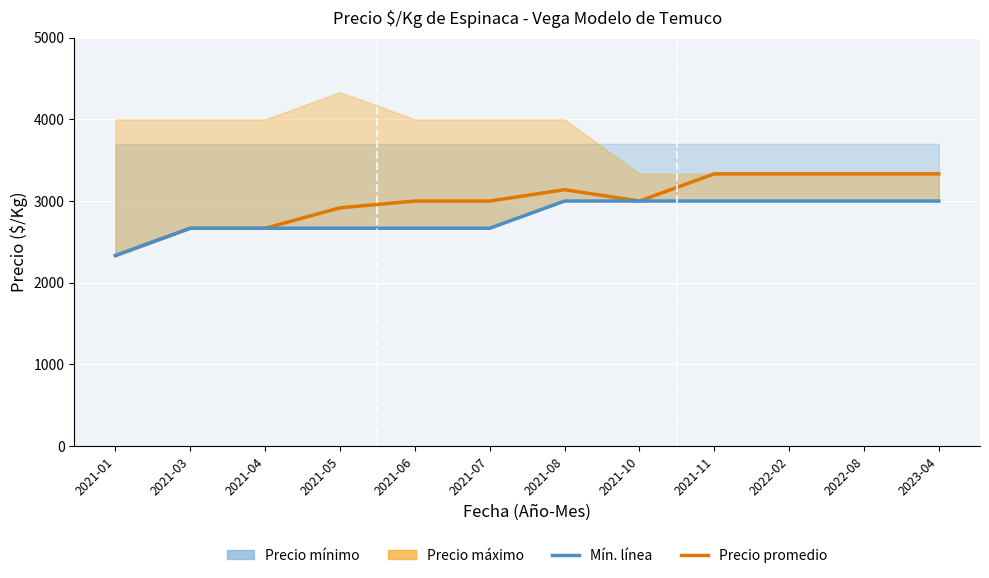

What is the maximum value for Precio promedio ponderado?

3333